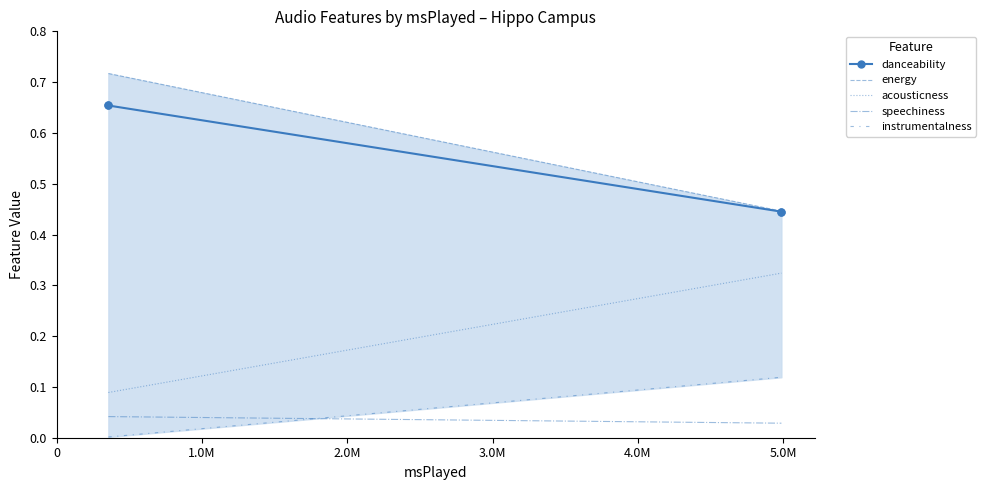

What are all the series names shown in the legend?

danceability, energy, acousticness, speechiness, instrumentalness